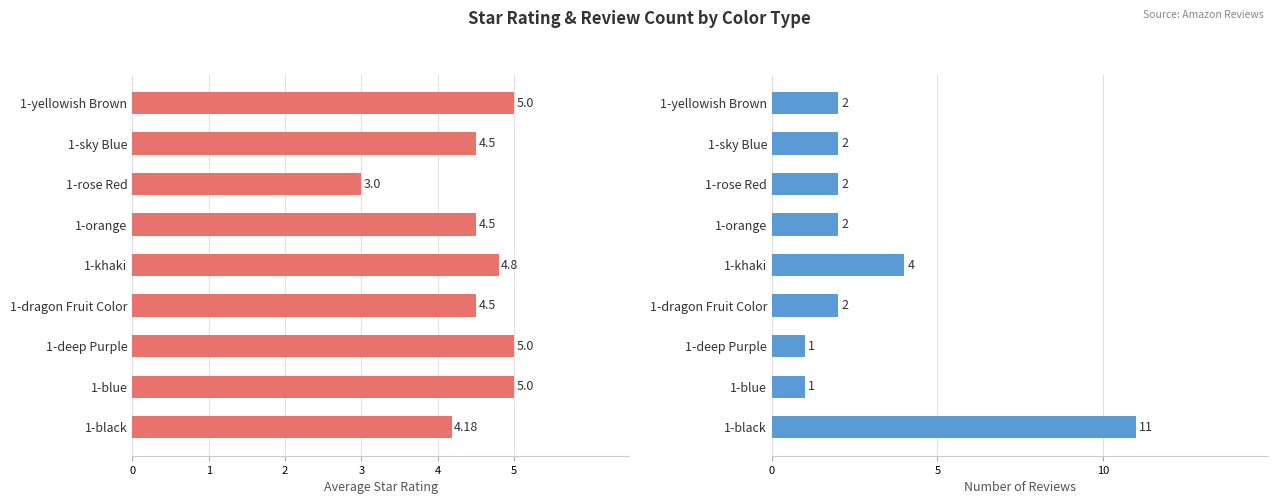

Between 1-dragon Fruit Color and 1-yellowish Brown, which series saw the biggest shift?

Average Rating